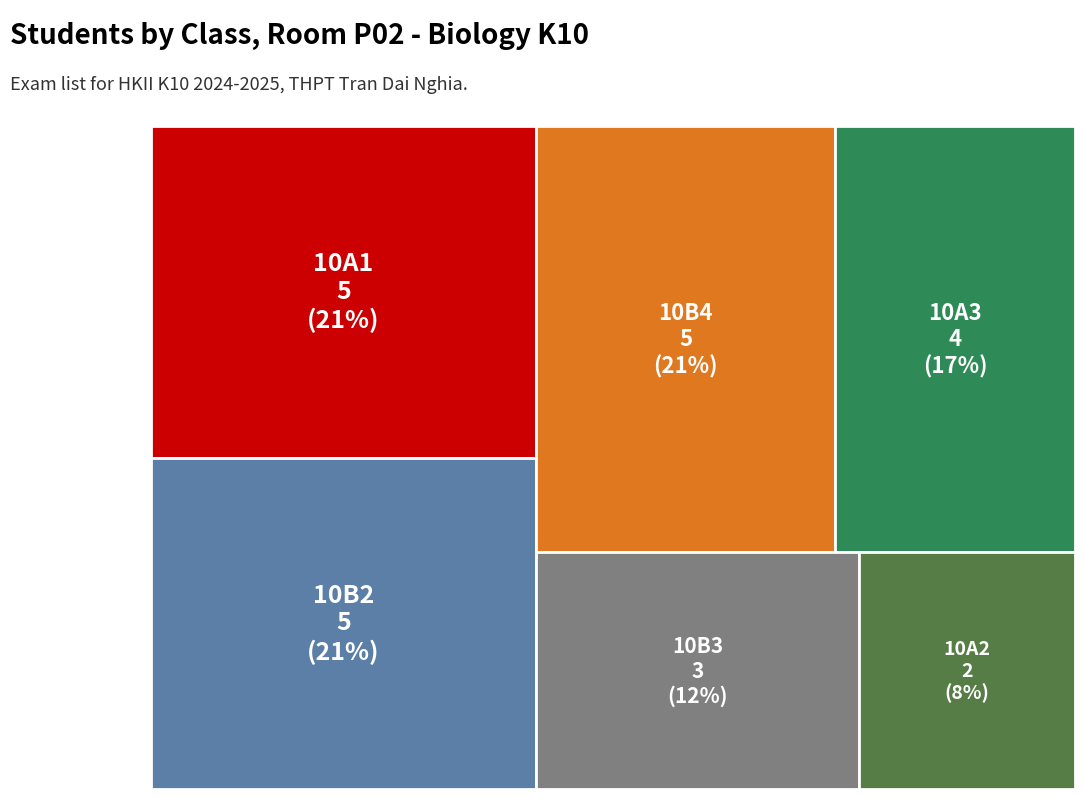

Reading left to right, list all the values displayed in this chart.

10A1=5	10A2=2	10A3=4	10B2=5	10B3=3	10B4=5